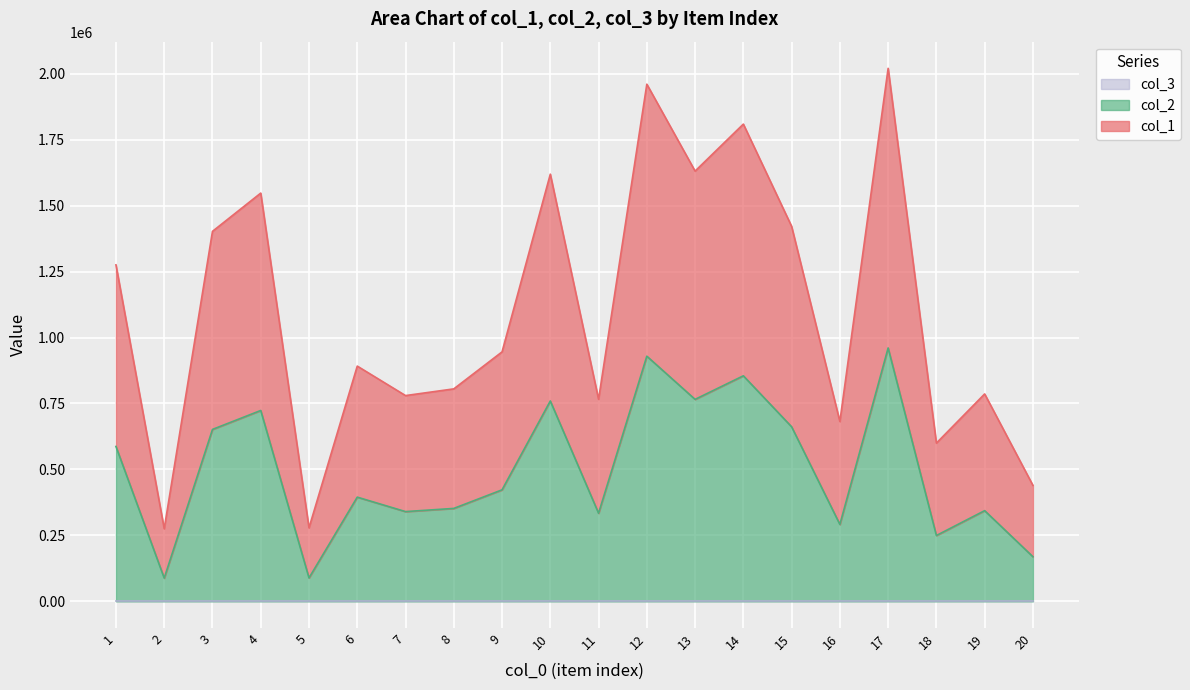

Which has a higher value, 1 or 3?

3